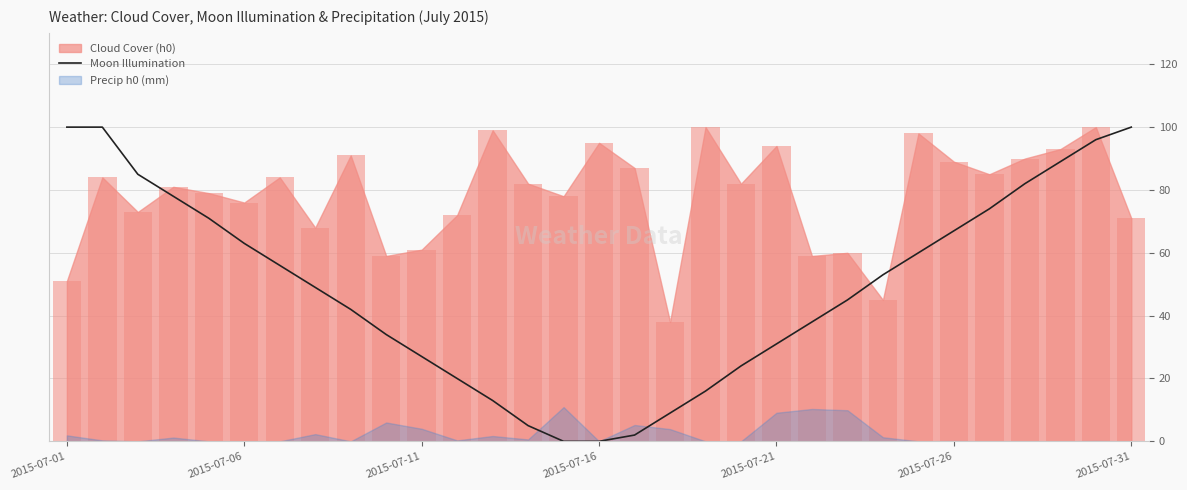

What is the maximum value for Moon Illumination?

100